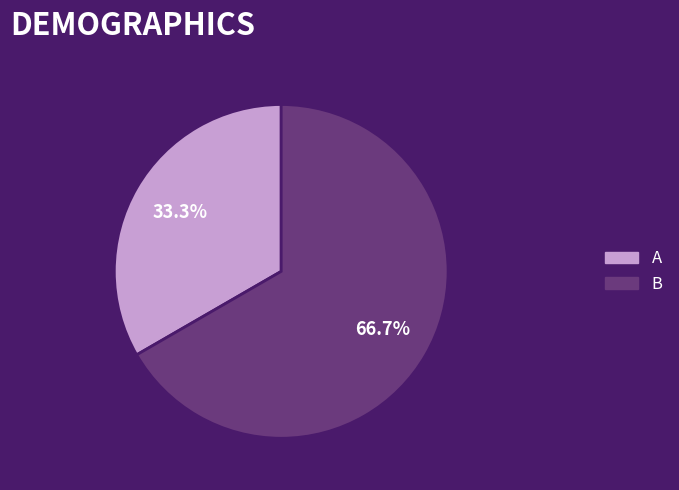

What percentage is the B slice, to the nearest percent?

67%